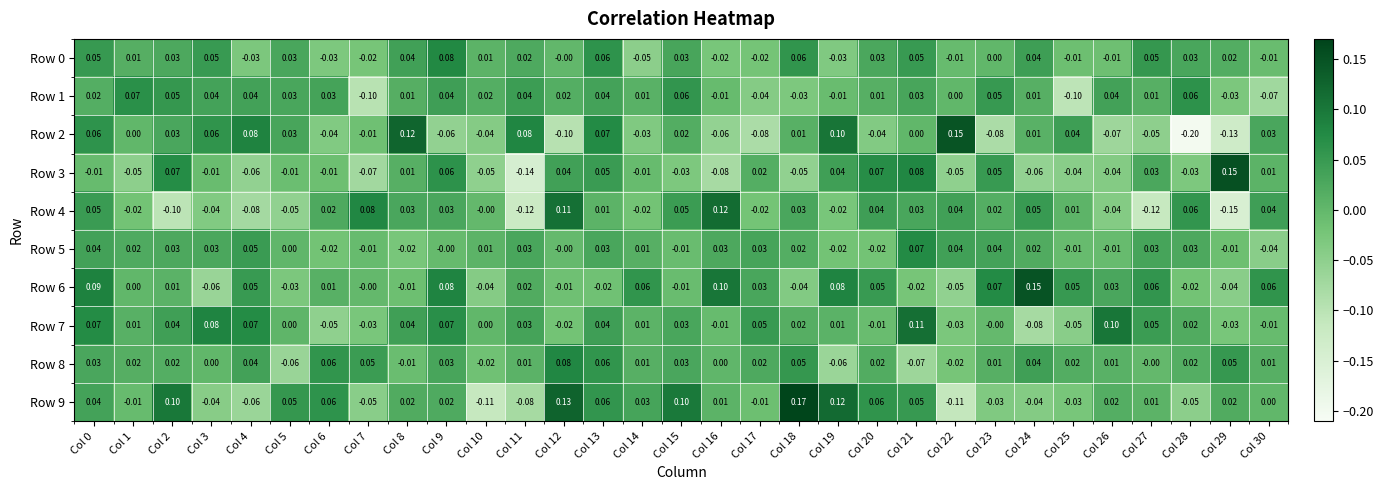

Reading right to left, transcribe all the data shown in this chart.

Row 0: Col 30=-0.0	Col 29=0.0	Col 28=0.0	Col 27=0.1	Col 26=-0.0	Col 25=-0.0	Col 24=0.0	Col 23=0.0	Col 22=-0.0	Col 21=0.1	Col 20=0.0	Col 19=-0.0	Col 18=0.1	Col 17=-0.0	Col 16=-0.0	Col 15=0.0	Col 14=-0.1	Col 13=0.1	Col 12=-0.0	Col 11=0.0	Col 10=0.0	Col 9=0.1	Col 8=0.0	Col 7=-0.0	Col 6=-0.0	Col 5=0.0	Col 4=-0.0	Col 3=0.1	Col 2=0.0	Col 1=0.0	Col 0=0.1
Row 1: Col 30=-0.1	Col 29=-0.0	Col 28=0.1	Col 27=0.0	Col 26=0.0	Col 25=-0.1	Col 24=0.0	Col 23=0.1	Col 22=0.0	Col 21=0.0	Col 20=0.0	Col 19=-0.0	Col 18=-0.0	Col 17=-0.0	Col 16=-0.0	Col 15=0.1	Col 14=0.0	Col 13=0.0	Col 12=0.0	Col 11=0.0	Col 10=0.0	Col 9=0.0	Col 8=0.0	Col 7=-0.1	Col 6=0.0	Col 5=0.0	Col 4=0.0	Col 3=0.0	Col 2=0.1	Col 1=0.1	Col 0=0.0
Row 2: Col 30=0.0	Col 29=-0.1	Col 28=-0.2	Col 27=-0.1	Col 26=-0.1	Col 25=0.0	Col 24=0.0	Col 23=-0.1	Col 22=0.1	Col 21=0.0	Col 20=-0.0	Col 19=0.1	Col 18=0.0	Col 17=-0.1	Col 16=-0.1	Col 15=0.0	Col 14=-0.0	Col 13=0.1	Col 12=-0.1	Col 11=0.1	Col 10=-0.0	Col 9=-0.1	Col 8=0.1	Col 7=-0.0	Col 6=-0.0	Col 5=0.0	Col 4=0.1	Col 3=0.1	Col 2=0.0	Col 1=0.0	Col 0=0.1
Row 3: Col 30=0.0	Col 29=0.1	Col 28=-0.0	Col 27=0.0	Col 26=-0.0	Col 25=-0.0	Col 24=-0.1	Col 23=0.1	Col 22=-0.1	Col 21=0.1	Col 20=0.1	Col 19=0.0	Col 18=-0.1	Col 17=0.0	Col 16=-0.1	Col 15=-0.0	Col 14=-0.0	Col 13=0.1	Col 12=0.0	Col 11=-0.1	Col 10=-0.1	Col 9=0.1	Col 8=0.0	Col 7=-0.1	Col 6=-0.0	Col 5=-0.0	Col 4=-0.1	Col 3=-0.0	Col 2=0.1	Col 1=-0.1	Col 0=-0.0
Row 4: Col 30=0.0	Col 29=-0.1	Col 28=0.1	Col 27=-0.1	Col 26=-0.0	Col 25=0.0	Col 24=0.1	Col 23=0.0	Col 22=0.0	Col 21=0.0	Col 20=0.0	Col 19=-0.0	Col 18=0.0	Col 17=-0.0	Col 16=0.1	Col 15=0.1	Col 14=-0.0	Col 13=0.0	Col 12=0.1	Col 11=-0.1	Col 10=-0.0	Col 9=0.0	Col 8=0.0	Col 7=0.1	Col 6=0.0	Col 5=-0.1	Col 4=-0.1	Col 3=-0.0	Col 2=-0.1	Col 1=-0.0	Col 0=0.1
Row 5: Col 30=-0.0	Col 29=-0.0	Col 28=0.0	Col 27=0.0	Col 26=-0.0	Col 25=-0.0	Col 24=0.0	Col 23=0.0	Col 22=0.0	Col 21=0.1	Col 20=-0.0	Col 19=-0.0	Col 18=0.0	Col 17=0.0	Col 16=0.0	Col 15=-0.0	Col 14=0.0	Col 13=0.0	Col 12=-0.0	Col 11=0.0	Col 10=0.0	Col 9=-0.0	Col 8=-0.0	Col 7=-0.0	Col 6=-0.0	Col 5=0.0	Col 4=0.1	Col 3=0.0	Col 2=0.0	Col 1=0.0	Col 0=0.0
Row 6: Col 30=0.1	Col 29=-0.0	Col 28=-0.0	Col 27=0.1	Col 26=0.0	Col 25=0.1	Col 24=0.1	Col 23=0.1	Col 22=-0.1	Col 21=-0.0	Col 20=0.1	Col 19=0.1	Col 18=-0.0	Col 17=0.0	Col 16=0.1	Col 15=-0.0	Col 14=0.1	Col 13=-0.0	Col 12=-0.0	Col 11=0.0	Col 10=-0.0	Col 9=0.1	Col 8=-0.0	Col 7=-0.0	Col 6=0.0	Col 5=-0.0	Col 4=0.1	Col 3=-0.1	Col 2=0.0	Col 1=0.0	Col 0=0.1
Row 7: Col 30=-0.0	Col 29=-0.0	Col 28=0.0	Col 27=0.1	Col 26=0.1	Col 25=-0.1	Col 24=-0.1	Col 23=-0.0	Col 22=-0.0	Col 21=0.1	Col 20=-0.0	Col 19=0.0	Col 18=0.0	Col 17=0.1	Col 16=-0.0	Col 15=0.0	Col 14=0.0	Col 13=0.0	Col 12=-0.0	Col 11=0.0	Col 10=0.0	Col 9=0.1	Col 8=0.0	Col 7=-0.0	Col 6=-0.1	Col 5=0.0	Col 4=0.1	Col 3=0.1	Col 2=0.0	Col 1=0.0	Col 0=0.1
Row 8: Col 30=0.0	Col 29=0.1	Col 28=0.0	Col 27=-0.0	Col 26=0.0	Col 25=0.0	Col 24=0.0	Col 23=0.0	Col 22=-0.0	Col 21=-0.1	Col 20=0.0	Col 19=-0.1	Col 18=0.1	Col 17=0.0	Col 16=0.0	Col 15=0.0	Col 14=0.0	Col 13=0.1	Col 12=0.1	Col 11=0.0	Col 10=-0.0	Col 9=0.0	Col 8=-0.0	Col 7=0.1	Col 6=0.1	Col 5=-0.1	Col 4=0.0	Col 3=0.0	Col 2=0.0	Col 1=0.0	Col 0=0.0
Row 9: Col 30=0.0	Col 29=0.0	Col 28=-0.1	Col 27=0.0	Col 26=0.0	Col 25=-0.0	Col 24=-0.0	Col 23=-0.0	Col 22=-0.1	Col 21=0.1	Col 20=0.1	Col 19=0.1	Col 18=0.2	Col 17=-0.0	Col 16=0.0	Col 15=0.1	Col 14=0.0	Col 13=0.1	Col 12=0.1	Col 11=-0.1	Col 10=-0.1	Col 9=0.0	Col 8=0.0	Col 7=-0.1	Col 6=0.1	Col 5=0.1	Col 4=-0.1	Col 3=-0.0	Col 2=0.1	Col 1=-0.0	Col 0=0.0